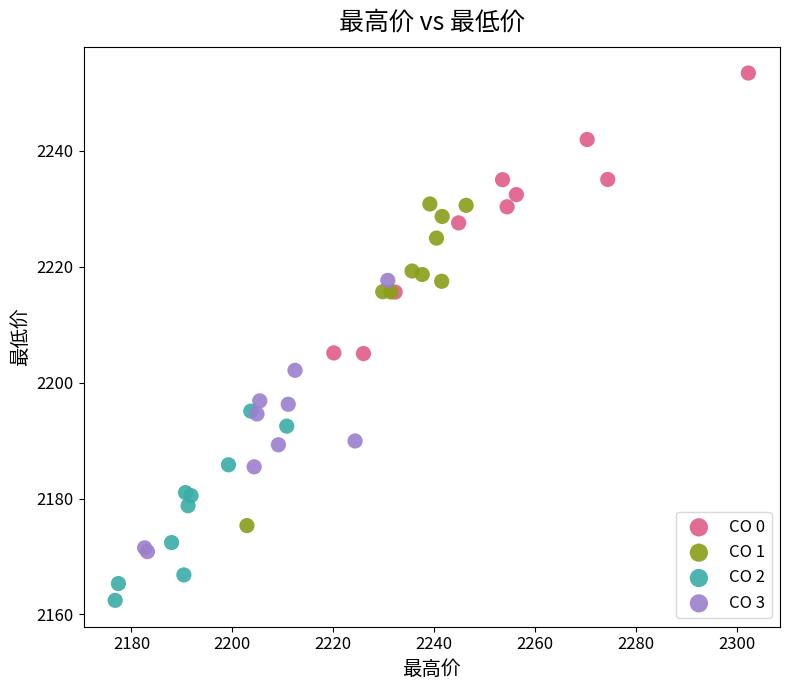

Which series contains the highest Y value?

CO 0